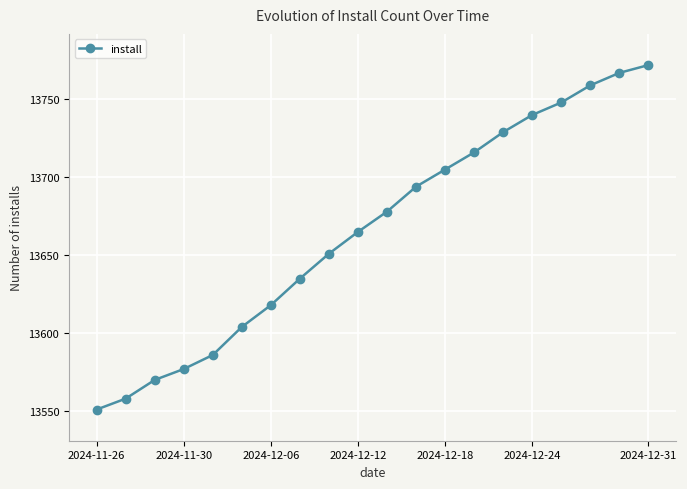

Reading left to right, transcribe all the data shown in this chart.

13551	13558	13570	13577	13586	13604	13618	13635	13651	13665	13678	13694	13705	13716	13729	13740	13748	13759	13767	13772